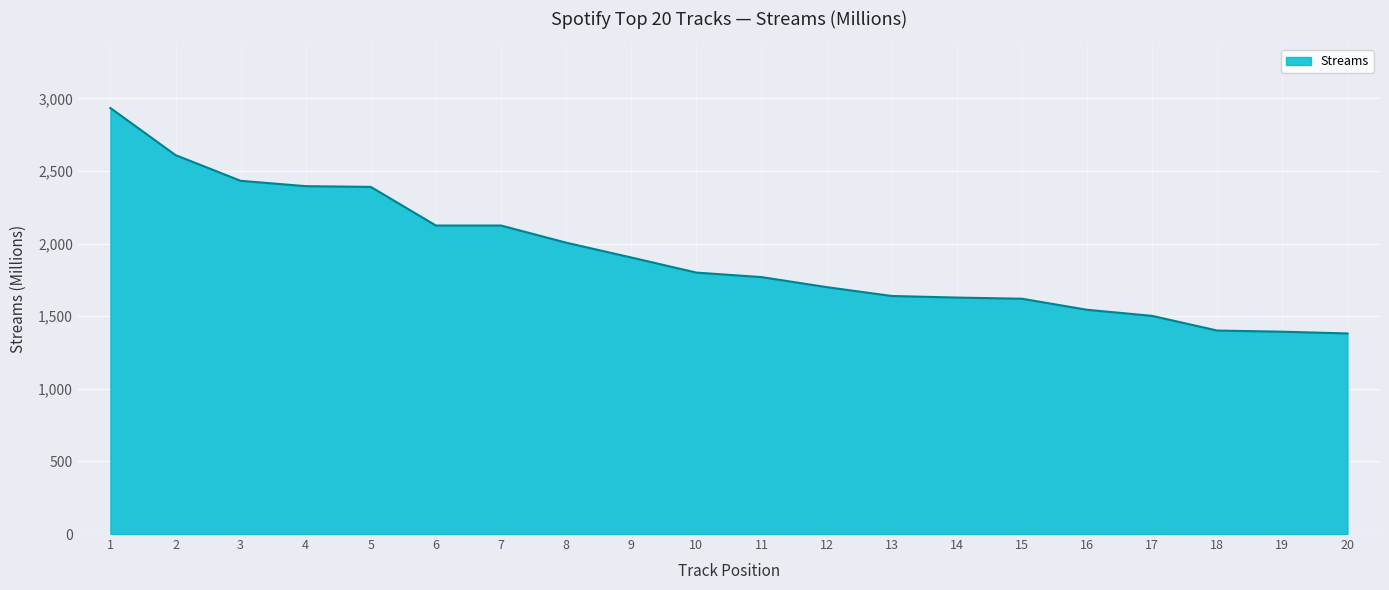

What is the greatest value displayed?

2933